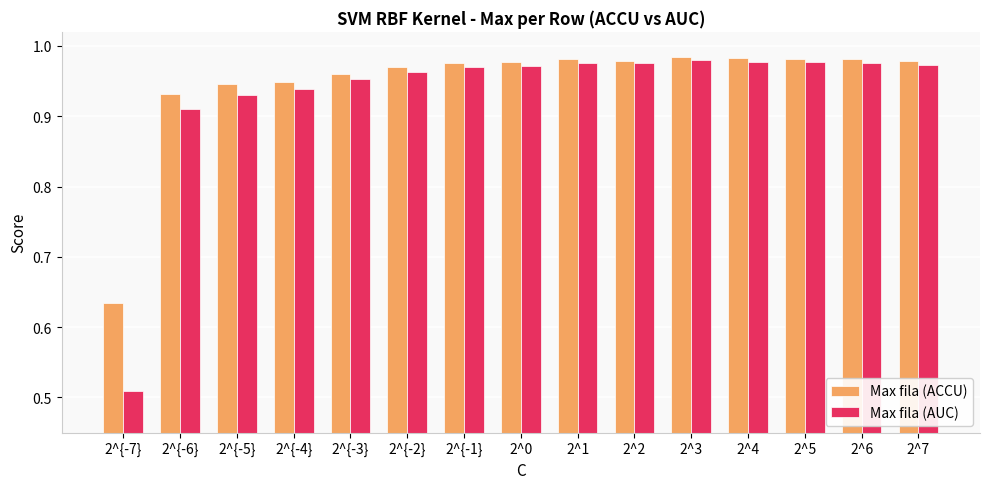

Is it true that Max fila (AUC) equals 0.4 at 2^{-4}?

False